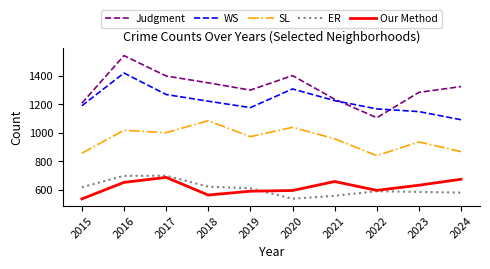

After their last crossing, which series has the higher values: Our Method or ER?

Our Method